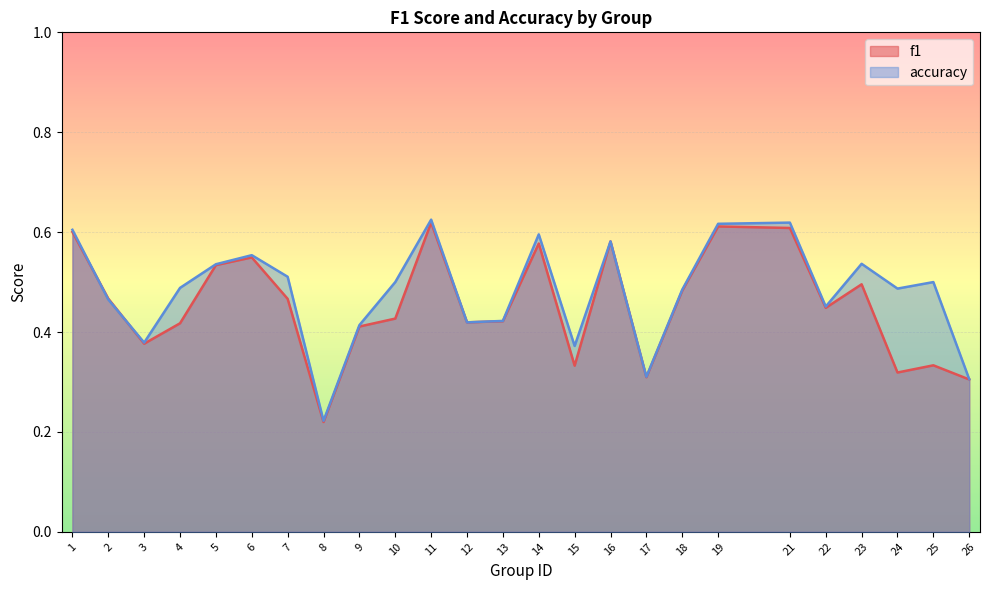

At how many categories does at least one series exceed 0?

25